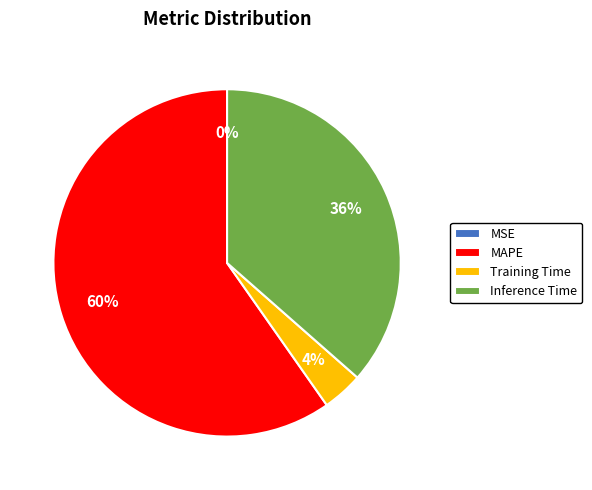

To the nearest percent, what portion does MAPE represent?

60%